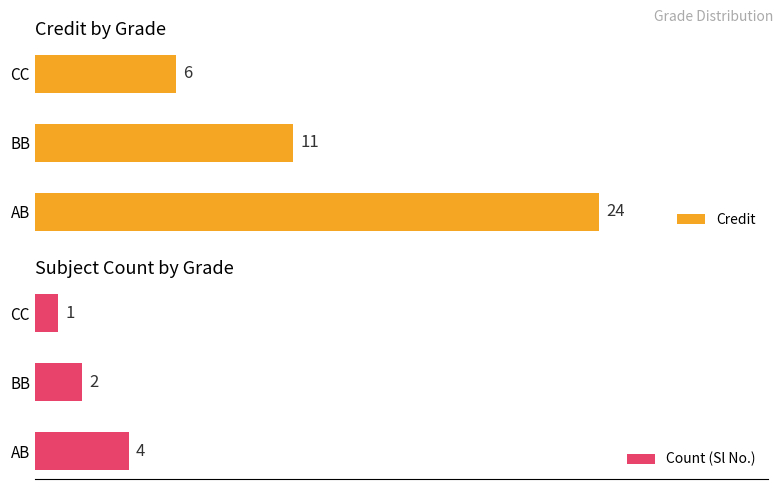

At how many categories does at least one series exceed 16?

1